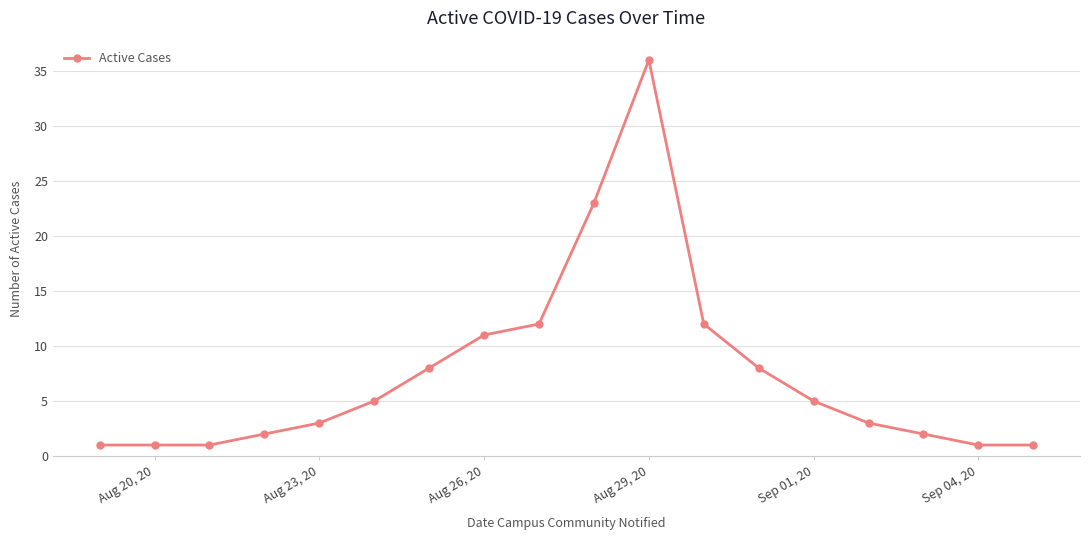

What is the greatest value displayed?

36